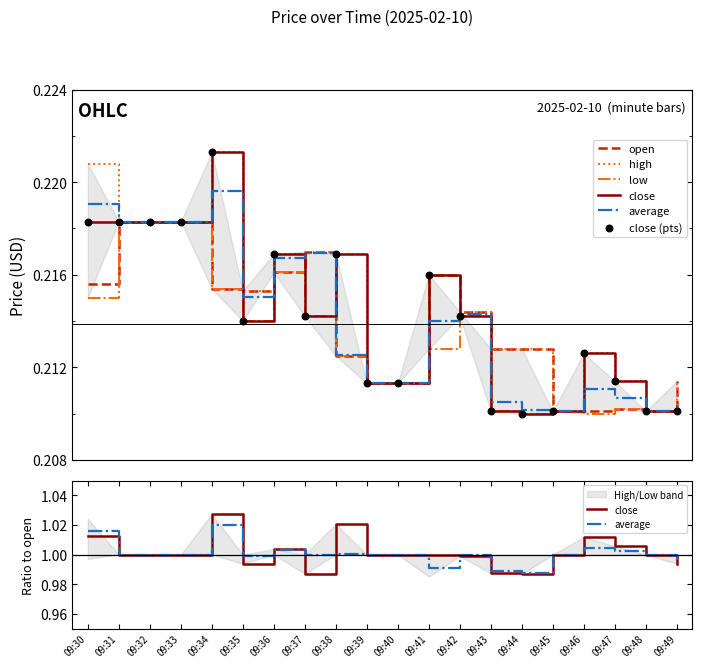

At how many categories does at least one series exceed 0?

20